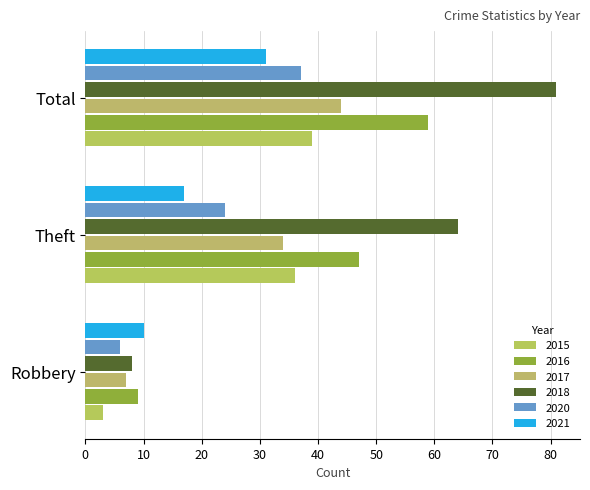

Which has a higher value, Total or Theft?

Total